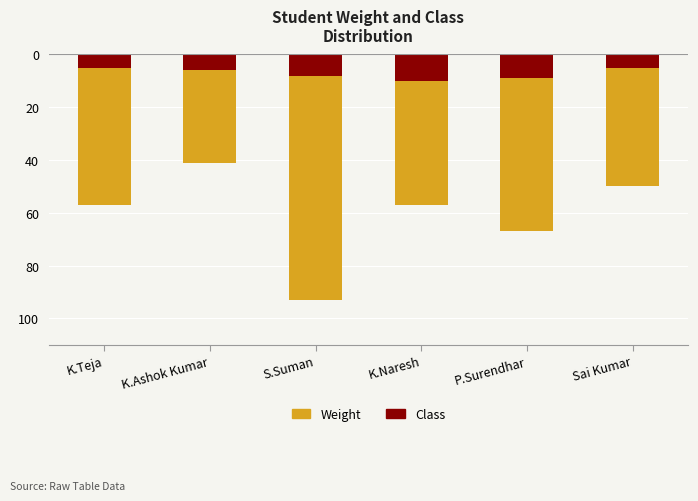

Reading right to left, what are all the values shown in this chart?

Class: Sai Kumar=-5	P.Surendhar=-9	K.Naresh=-10	S.Suman=-8	K.Ashok Kumar=-6	K.Teja=-5
Weight: Sai Kumar=-45	P.Surendhar=-58	K.Naresh=-47	S.Suman=-85	K.Ashok Kumar=-35	K.Teja=-52